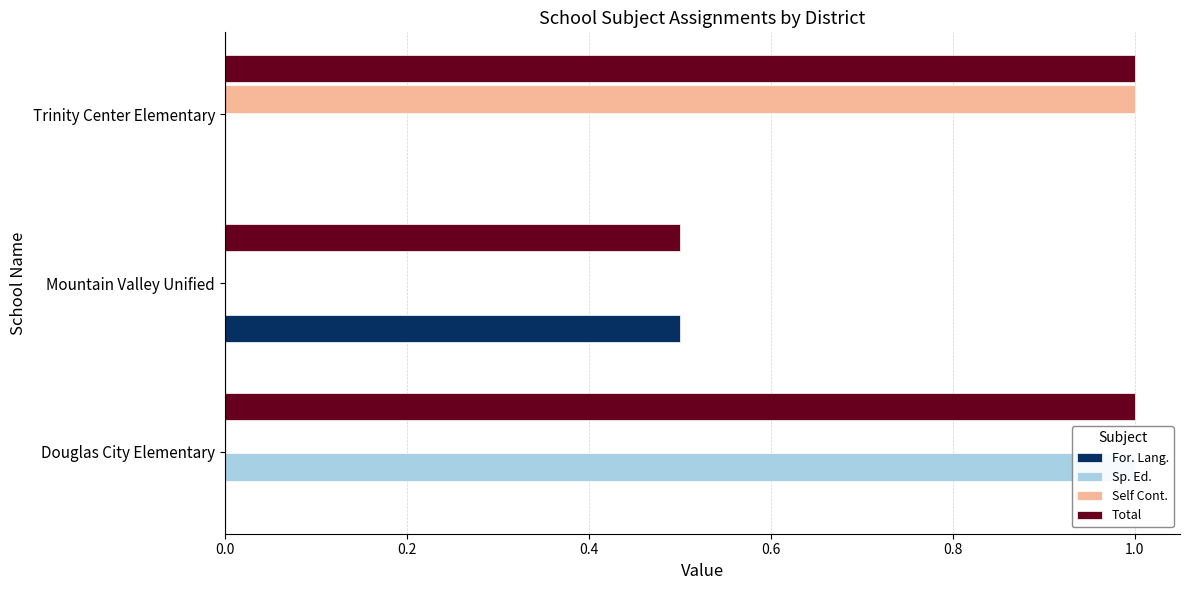

How many positive values does the Self Cont. series have?

1